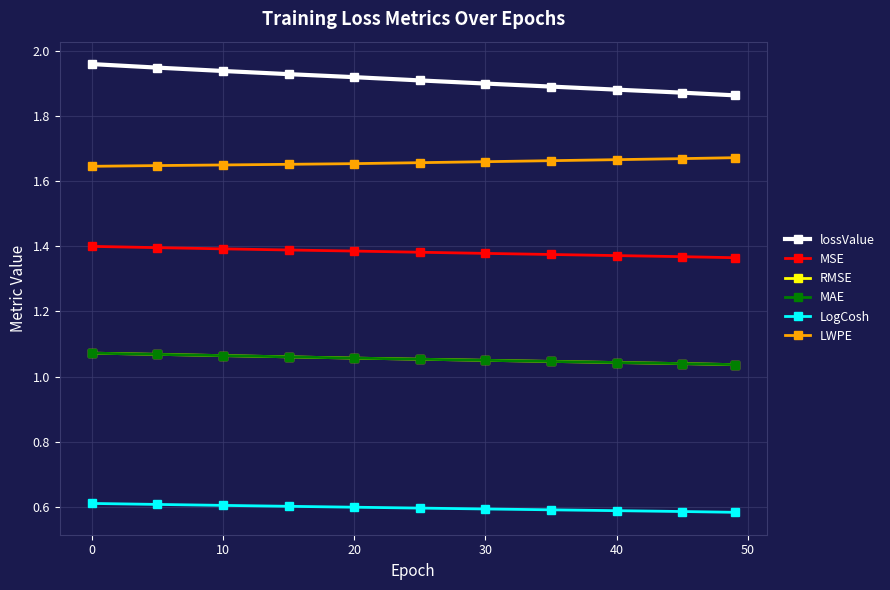

Is this an area chart (filled region under the line)?

No